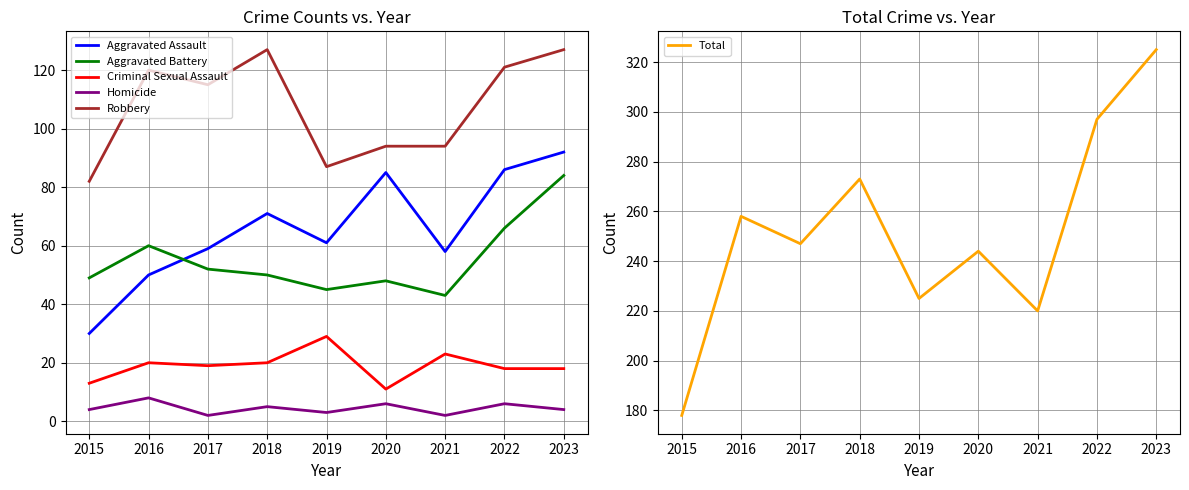

What is the value of the Criminal Sexual Assault point at the 7th from the left?

23